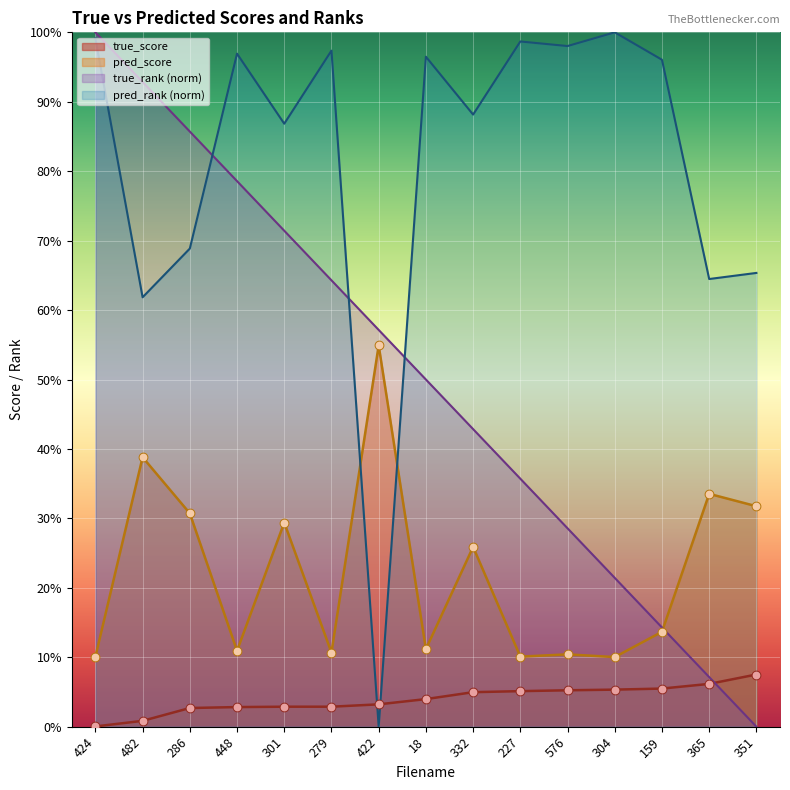

Which series has the widest spread of Y values?

true_rank